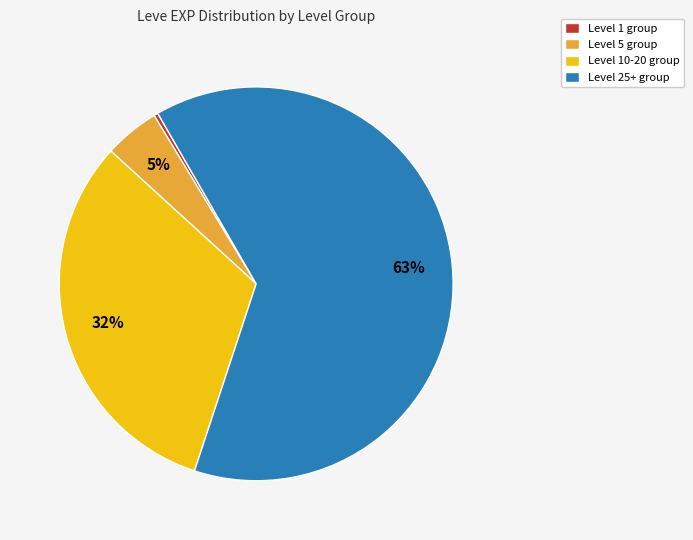

True or false: Level 1 group accounts for 0% of the total.

True